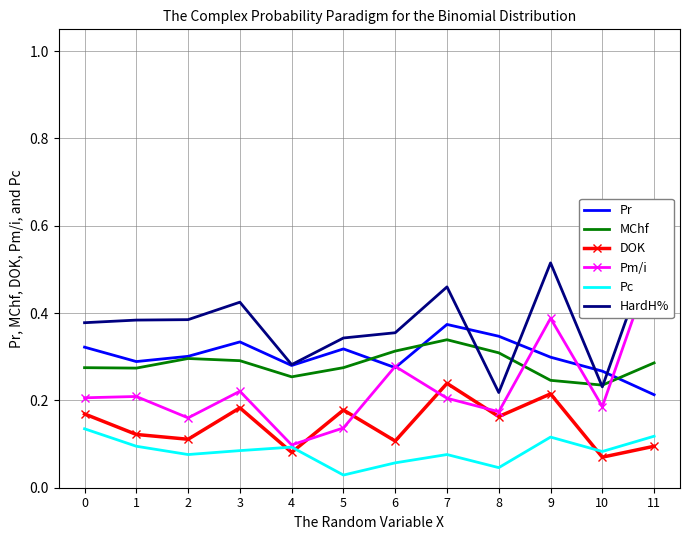

Where is the first local minimum for Pc?

2